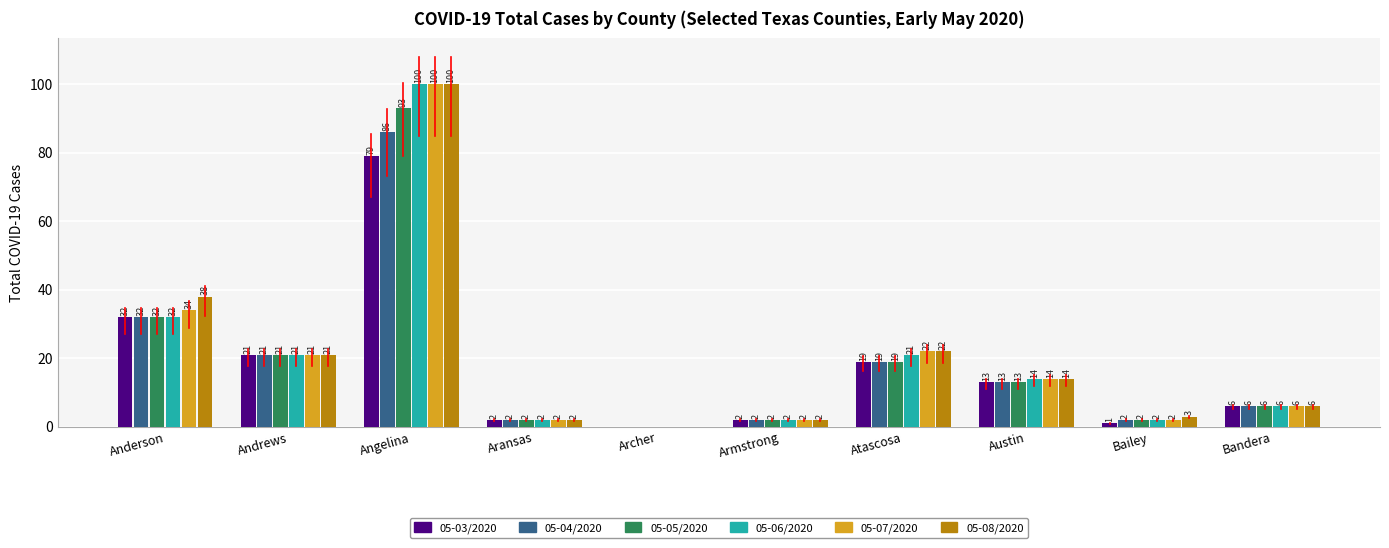

True or false: 05-04/2020 has a value of 2 at Aransas.

True